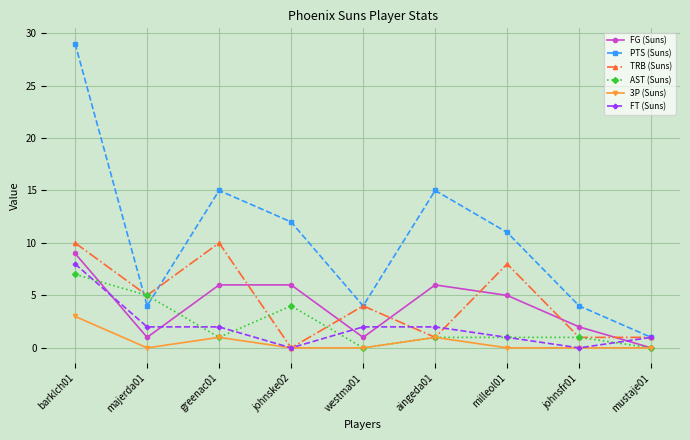

Which series has the largest range (max minus min)?

PTS (Suns)